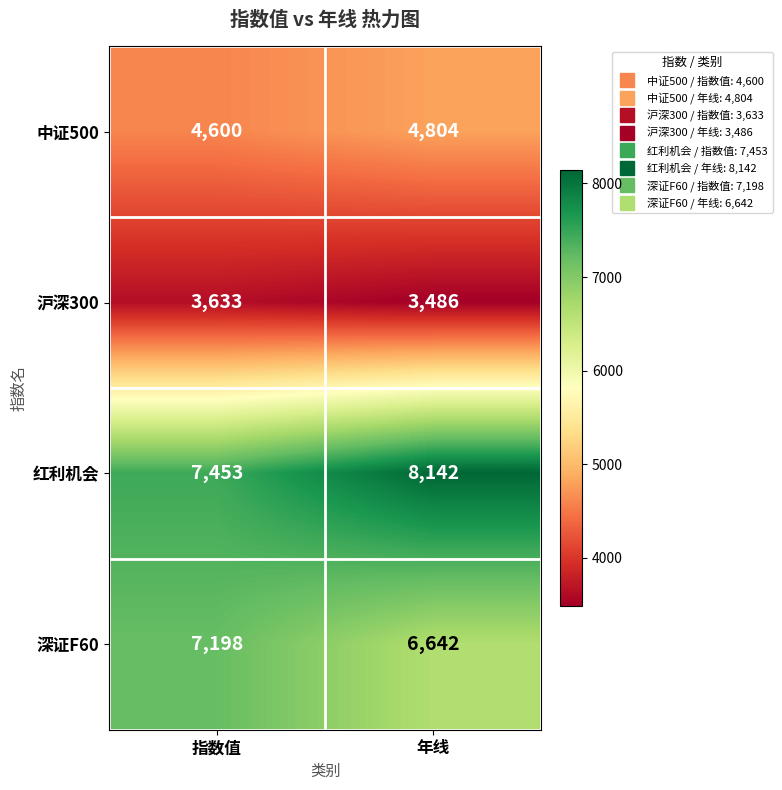

Which category has the lowest value across all series?

年线